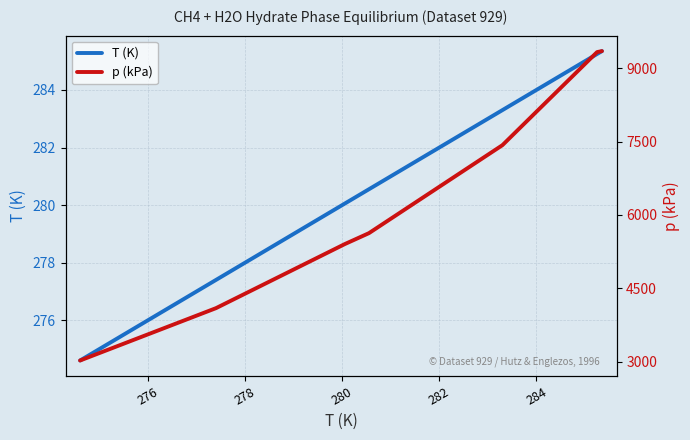

What is the smallest value displayed?

274.6